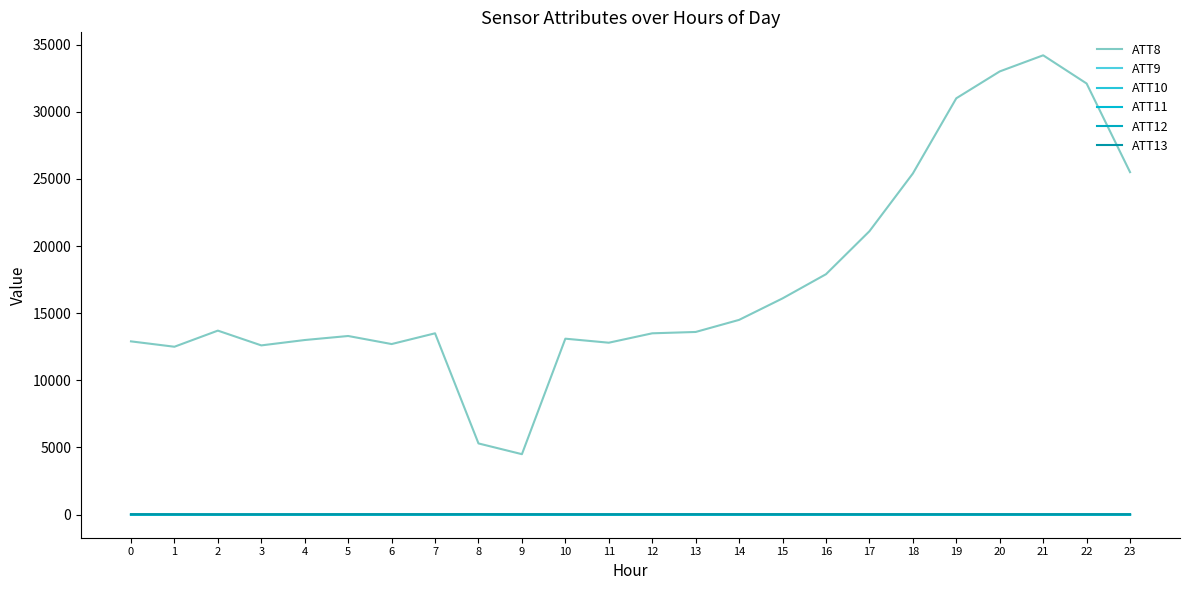

What is the value of the ATT11 point at the 4th from the left?

-10.0